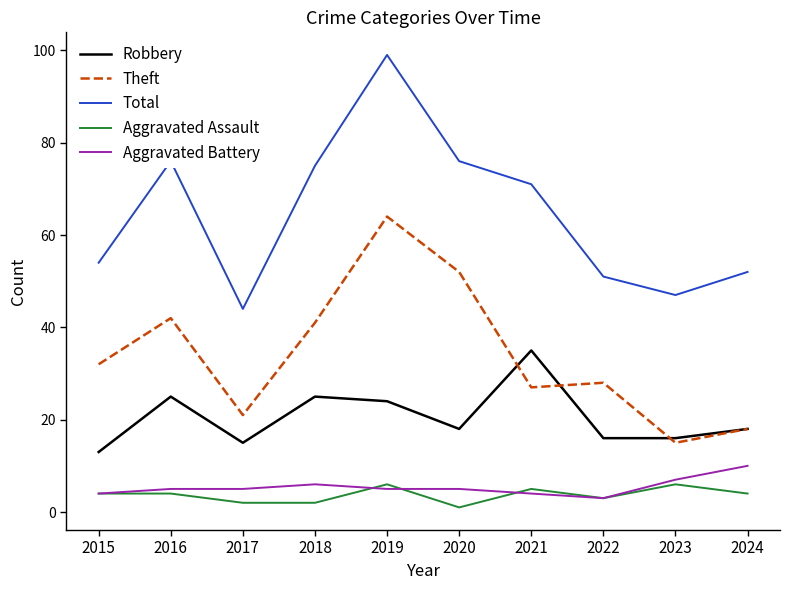

At 2019, list the series in order from smallest to largest.

Aggravated Battery, Aggravated Assault, Robbery, Theft, Total